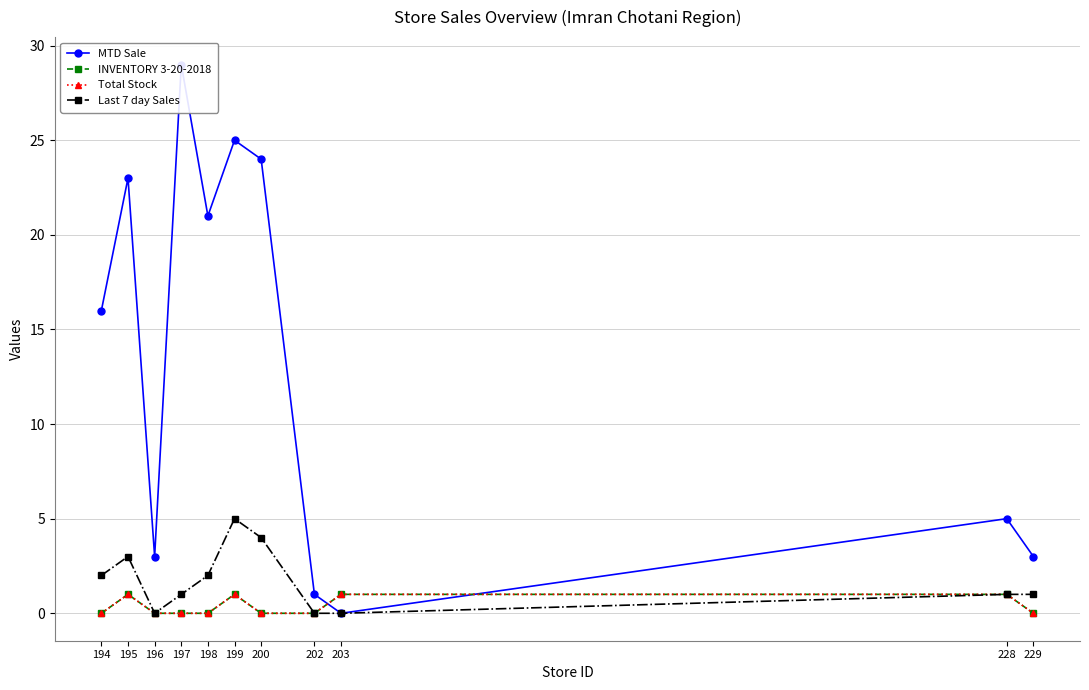

What is the value of the MTD Sale point at the 1st from the left?

16